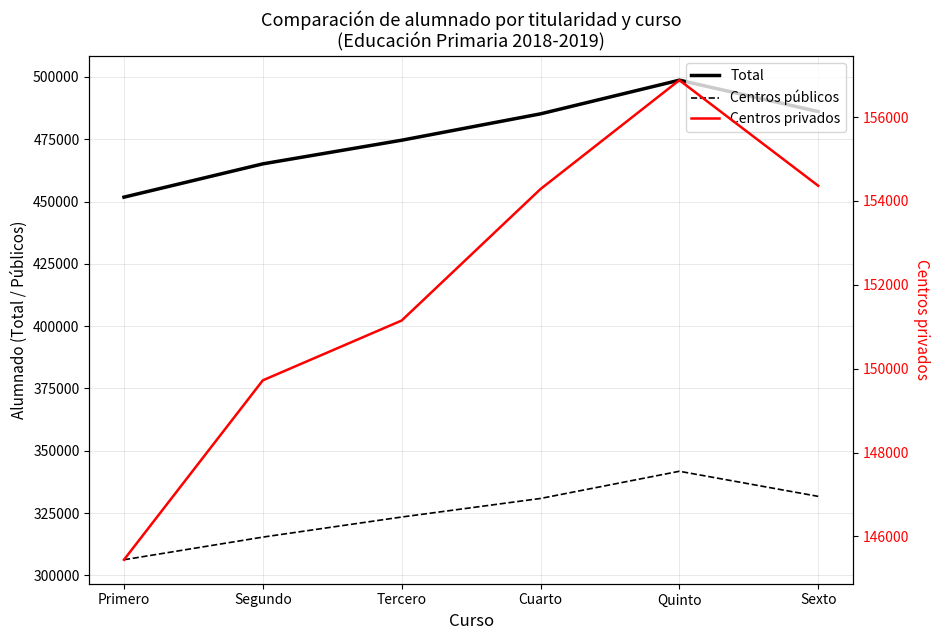

Rank the categories by Centros privados value from lowest to highest.

Primero, Segundo, Tercero, Cuarto, Sexto, Quinto